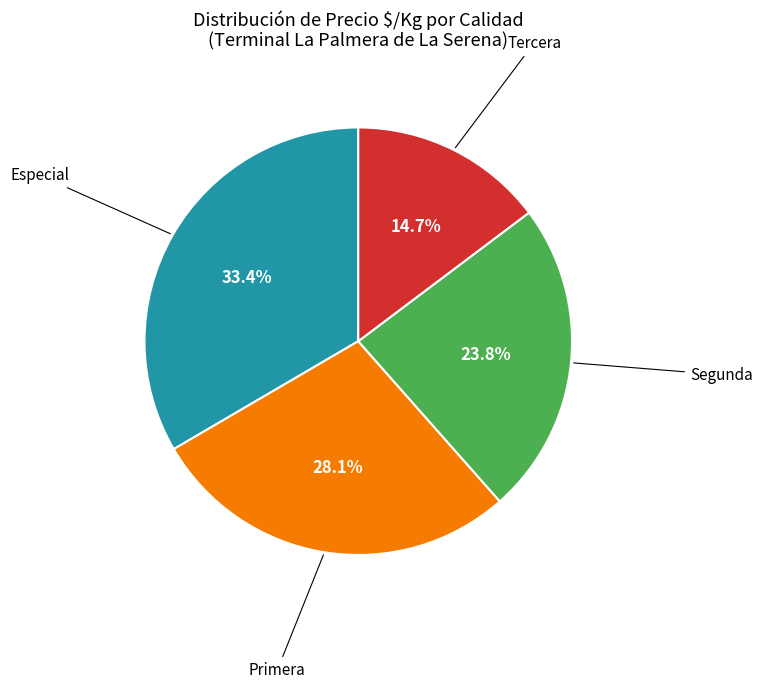

To the nearest percent, what is the average slice percentage?

25%